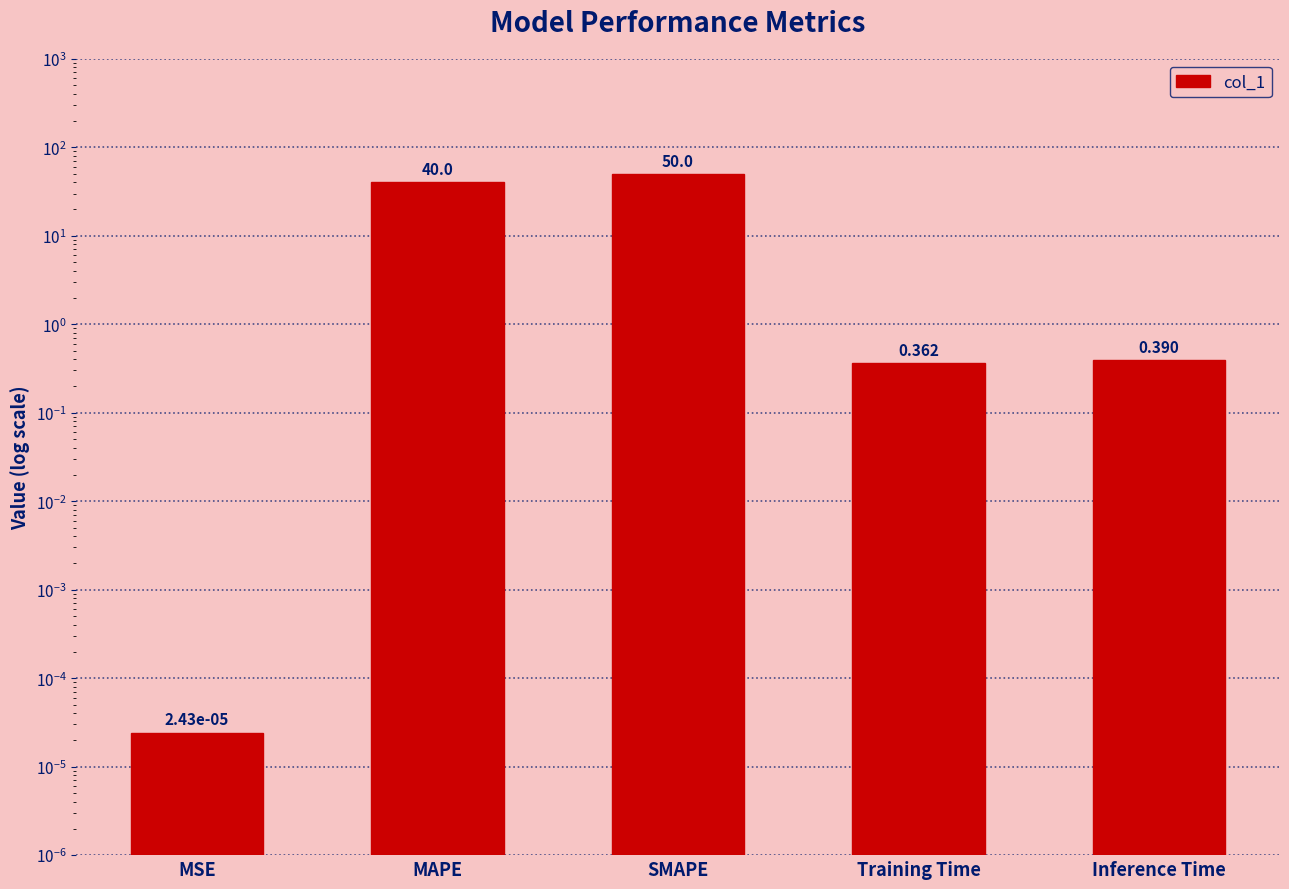

List the labels in order of value, smallest first.

MSE, Training Time, Inference Time, MAPE, SMAPE